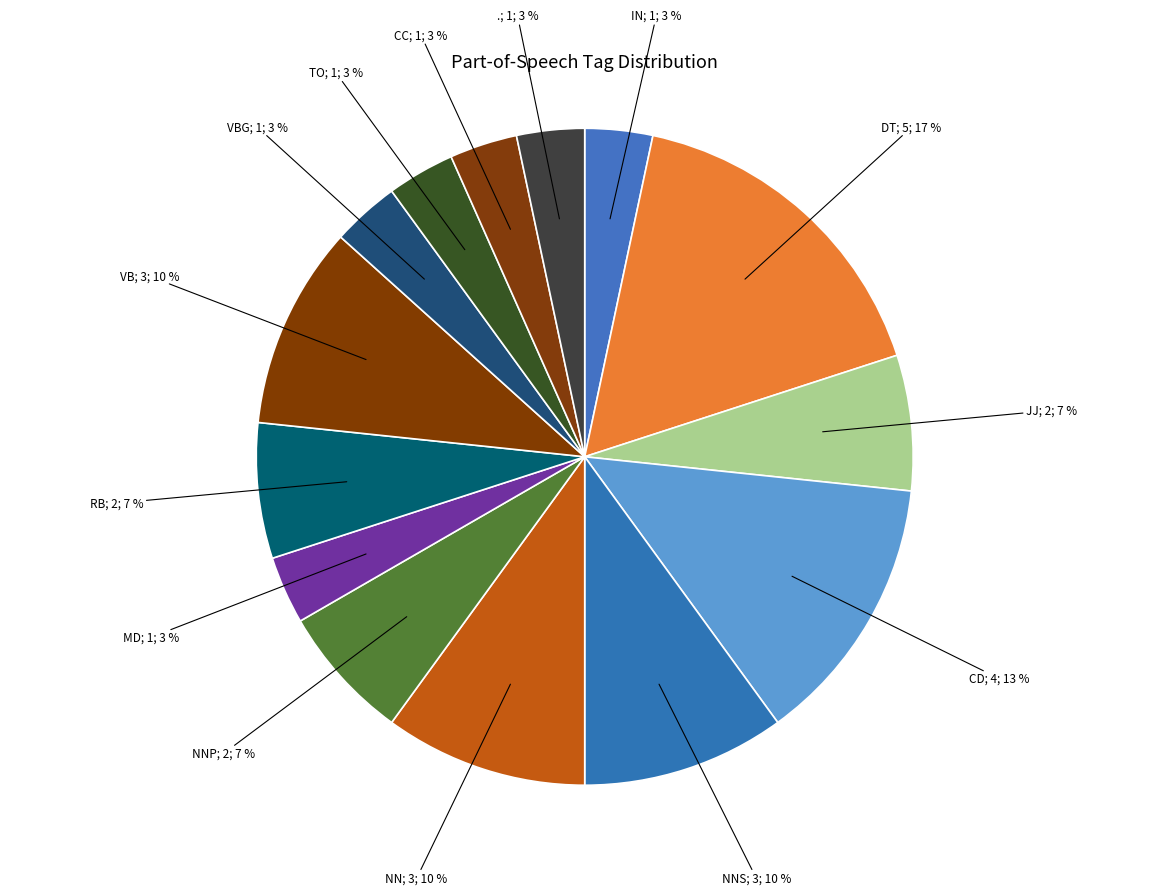

Count the number of slices in the pie.

14